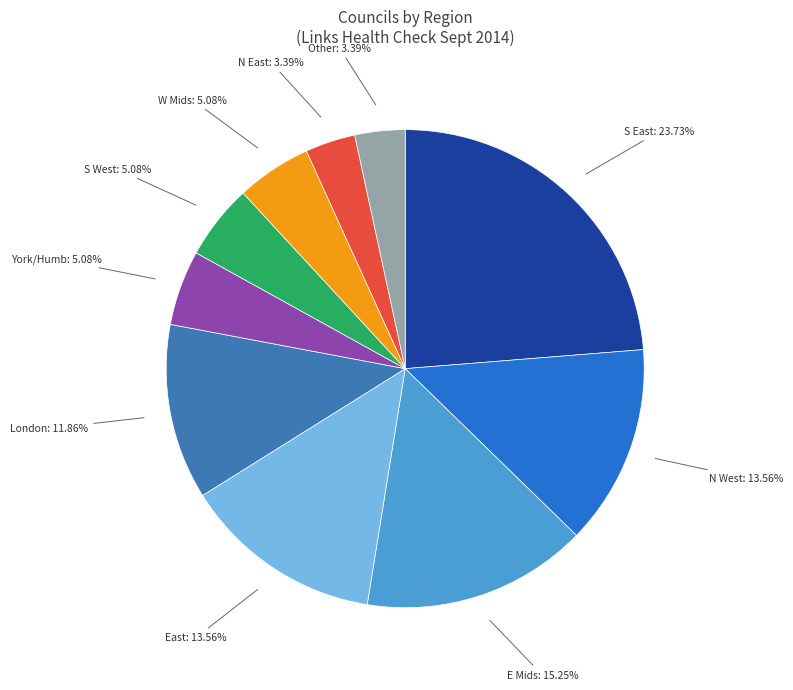

To the nearest percent, what portion does N West represent?

14%